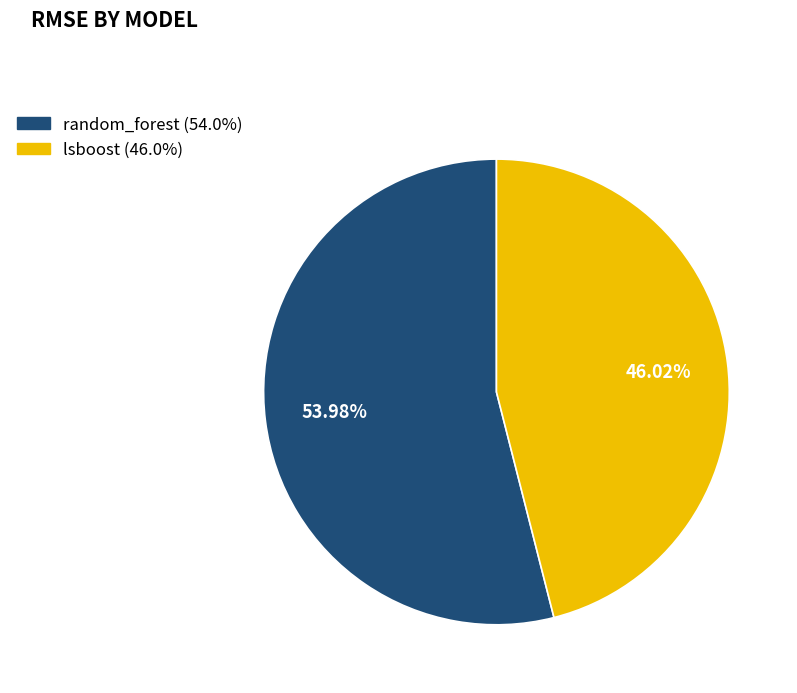

Count the number of slices in the pie.

2